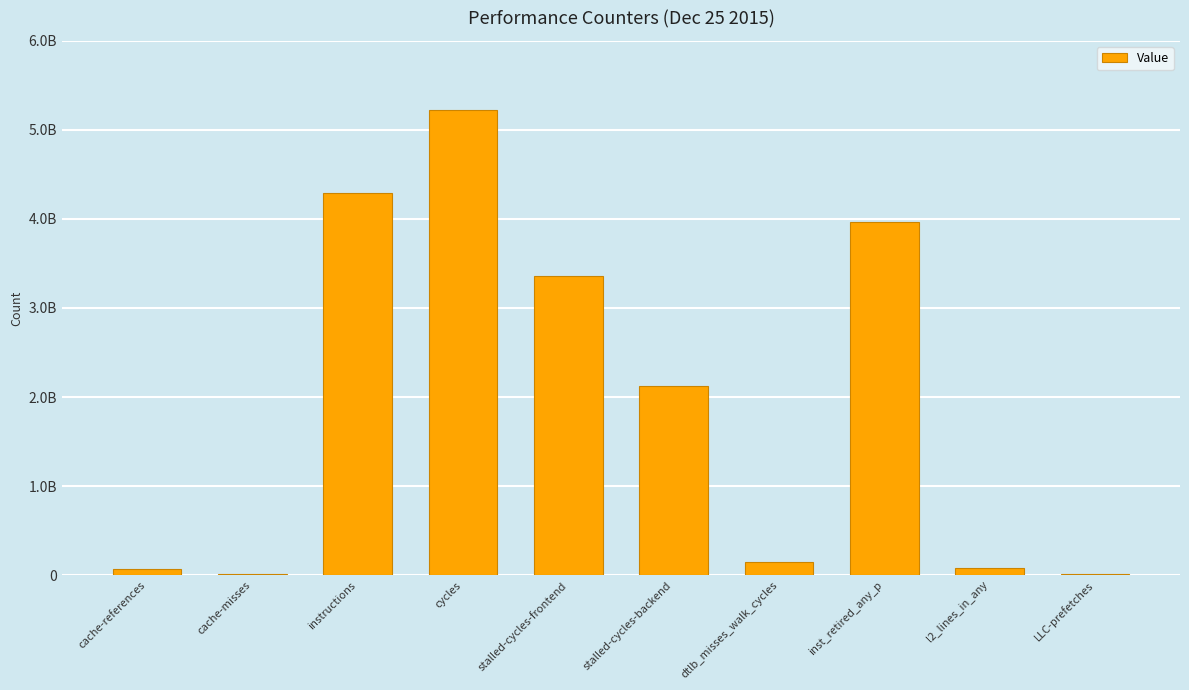

What is the label of the 3rd bar from the right?

inst_retired_any_p